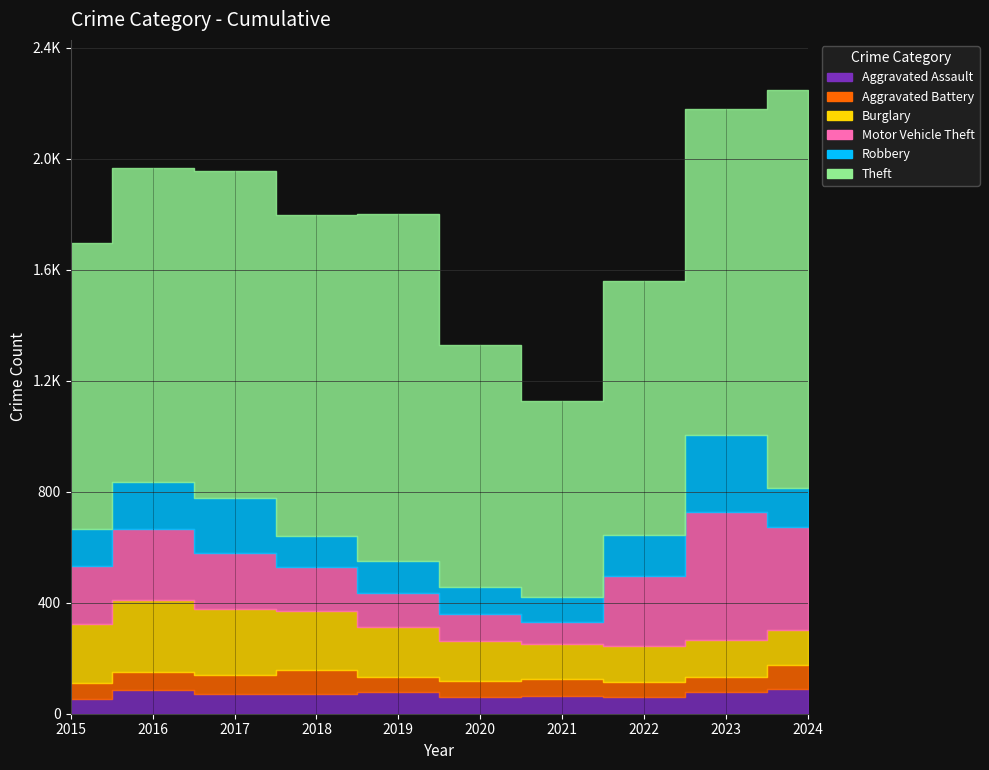

What is the average value of the Burglary series?

176